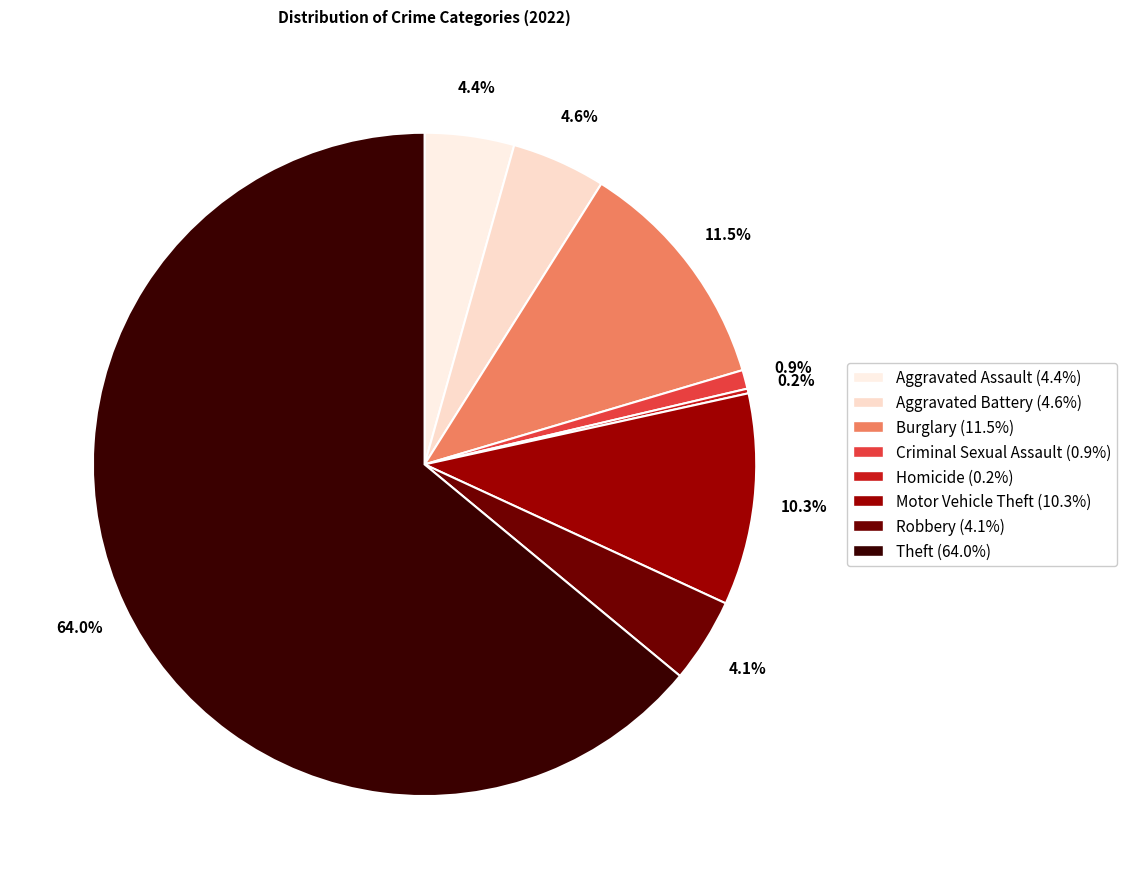

What is the majority slice?

Theft (64.0%)